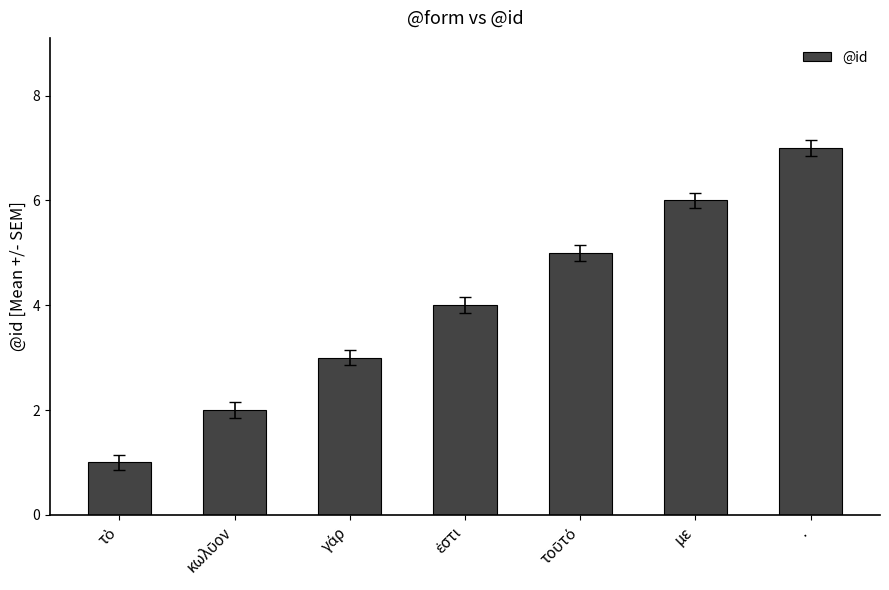

Is it true that the value at . is 7?

True